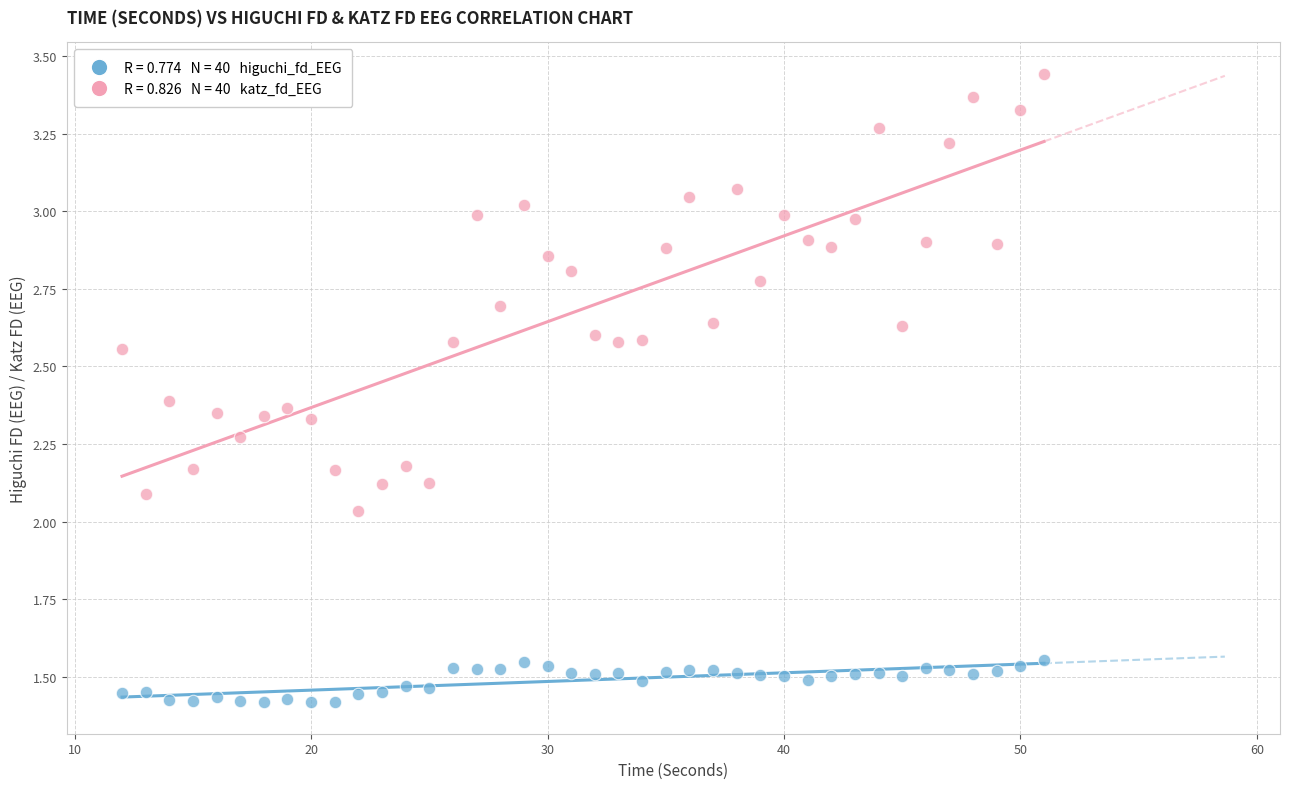

Across all data points, what is the range of X values (max minus min)?

39.0